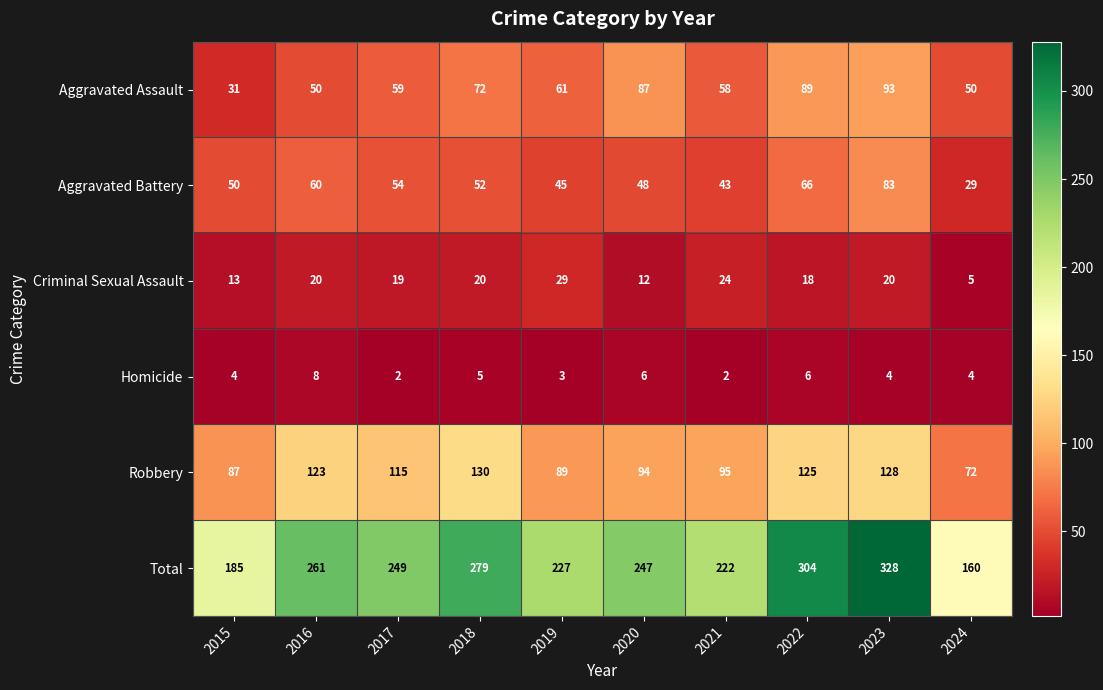

Which series has the largest range (max minus min)?

Total